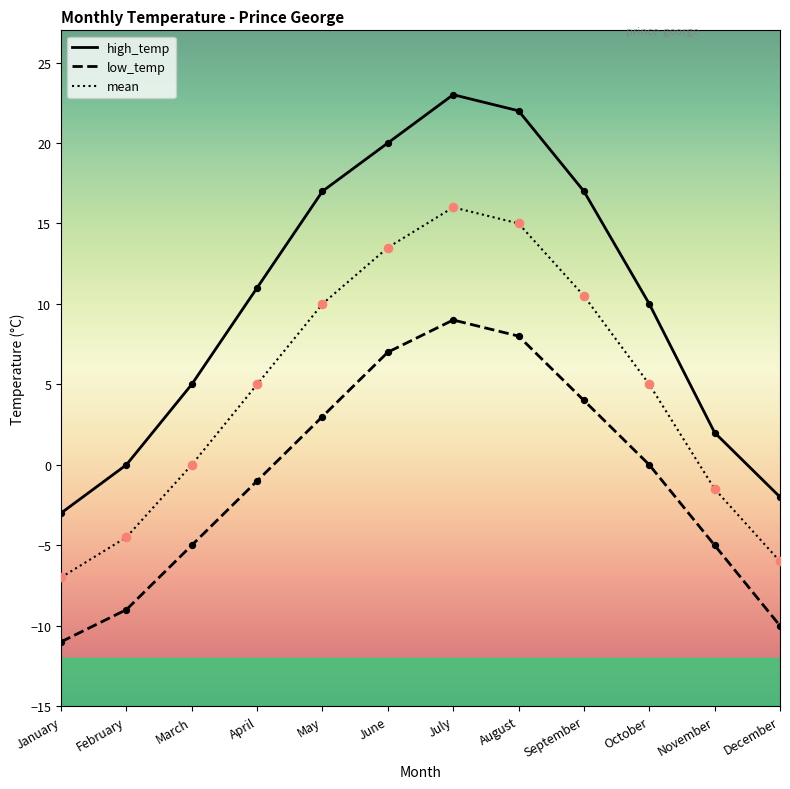

What is the spread (max minus min) of values at March?

10.0